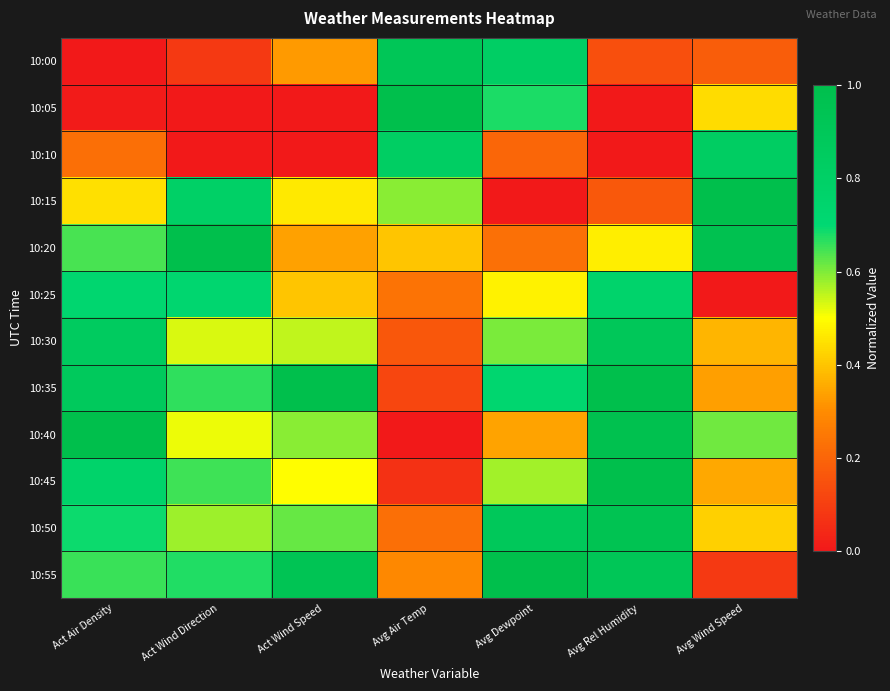

Reading right to left, what are all the values shown in this chart?

10:00: Avg Wind Speed=0.2	Avg Rel Humidity=0.1	Avg Dewpoint=0.8	Avg Air Temp=0.9	Act Wind Speed=0.3	Act Wind Direction=0.1	Act Air Density=0.0
10:05: Avg Wind Speed=0.4	Avg Rel Humidity=0.0	Avg Dewpoint=0.7	Avg Air Temp=1.0	Act Wind Speed=0.0	Act Wind Direction=0.0	Act Air Density=0.0
10:10: Avg Wind Speed=0.8	Avg Rel Humidity=0.0	Avg Dewpoint=0.2	Avg Air Temp=0.8	Act Wind Speed=0.0	Act Wind Direction=0.0	Act Air Density=0.2
10:15: Avg Wind Speed=1.0	Avg Rel Humidity=0.2	Avg Dewpoint=0.0	Avg Air Temp=0.6	Act Wind Speed=0.5	Act Wind Direction=0.8	Act Air Density=0.4
10:20: Avg Wind Speed=1.0	Avg Rel Humidity=0.5	Avg Dewpoint=0.2	Avg Air Temp=0.4	Act Wind Speed=0.3	Act Wind Direction=1.0	Act Air Density=0.6
10:25: Avg Wind Speed=0.0	Avg Rel Humidity=0.8	Avg Dewpoint=0.5	Avg Air Temp=0.2	Act Wind Speed=0.4	Act Wind Direction=0.7	Act Air Density=0.7
10:30: Avg Wind Speed=0.4	Avg Rel Humidity=0.9	Avg Dewpoint=0.6	Avg Air Temp=0.2	Act Wind Speed=0.5	Act Wind Direction=0.5	Act Air Density=0.8
10:35: Avg Wind Speed=0.3	Avg Rel Humidity=1.0	Avg Dewpoint=0.7	Avg Air Temp=0.1	Act Wind Speed=1.0	Act Wind Direction=0.7	Act Air Density=0.9
10:40: Avg Wind Speed=0.6	Avg Rel Humidity=1.0	Avg Dewpoint=0.3	Avg Air Temp=0.0	Act Wind Speed=0.6	Act Wind Direction=0.5	Act Air Density=1.0
10:45: Avg Wind Speed=0.3	Avg Rel Humidity=1.0	Avg Dewpoint=0.6	Avg Air Temp=0.1	Act Wind Speed=0.5	Act Wind Direction=0.7	Act Air Density=0.8
10:50: Avg Wind Speed=0.4	Avg Rel Humidity=0.9	Avg Dewpoint=0.9	Avg Air Temp=0.2	Act Wind Speed=0.6	Act Wind Direction=0.6	Act Air Density=0.7
10:55: Avg Wind Speed=0.1	Avg Rel Humidity=0.9	Avg Dewpoint=1.0	Avg Air Temp=0.3	Act Wind Speed=0.9	Act Wind Direction=0.7	Act Air Density=0.7